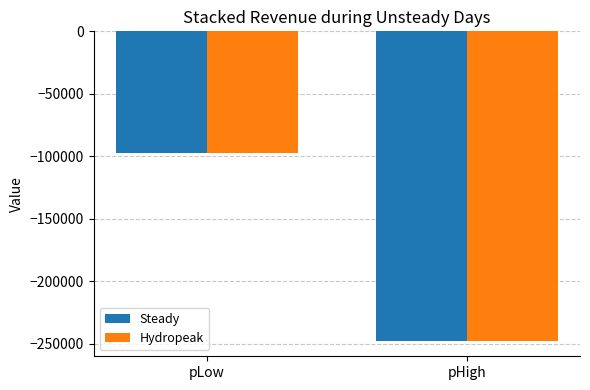

What is the sum of the Steady values at pLow and pHigh?

-345014.3